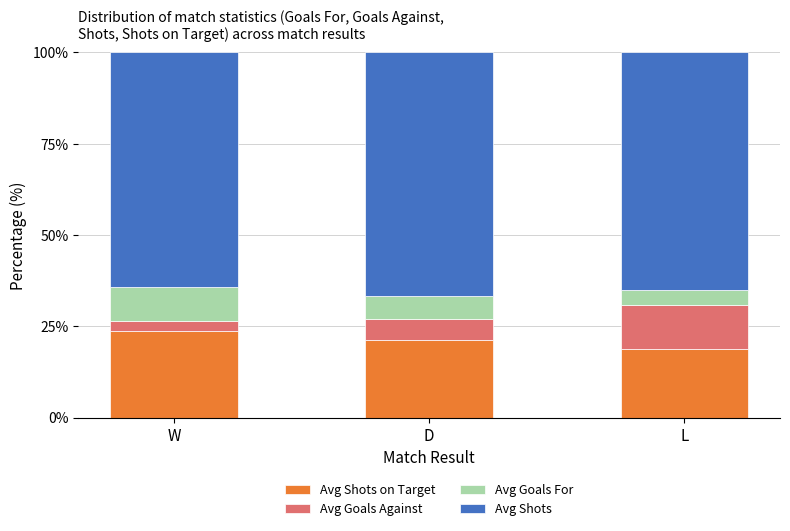

What is the total value across all series at D?

100.0